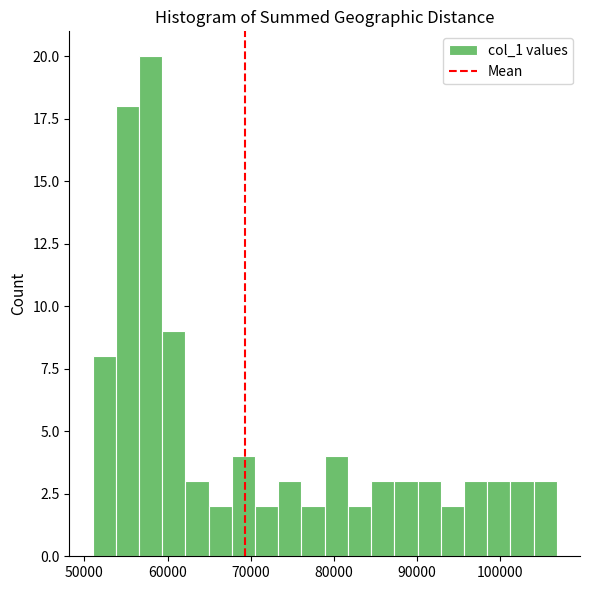

Around what value on the x-axis is the tallest bar? Give the approximate position of its centre, as read against the axis.

58000